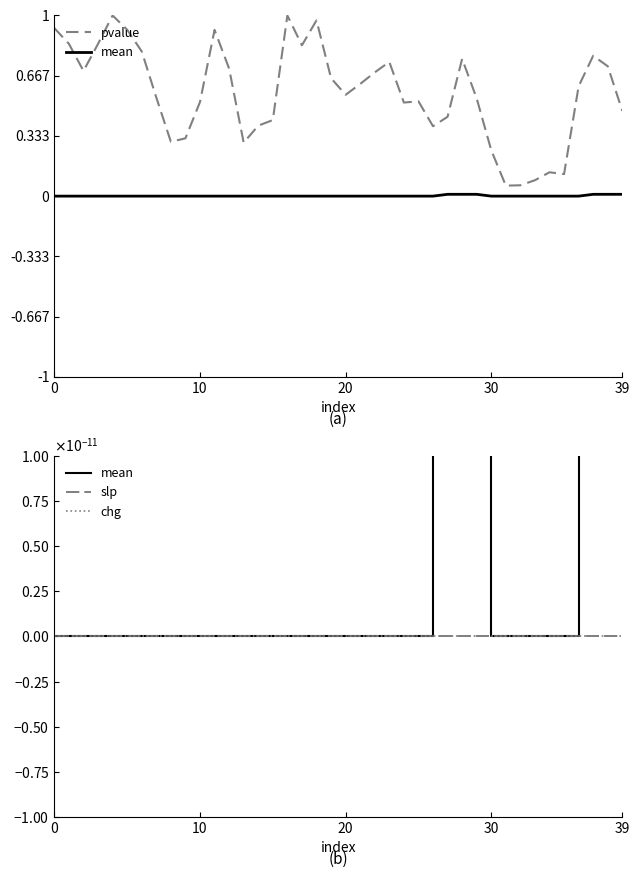

Count the mean values in the range 0 to 1.

40